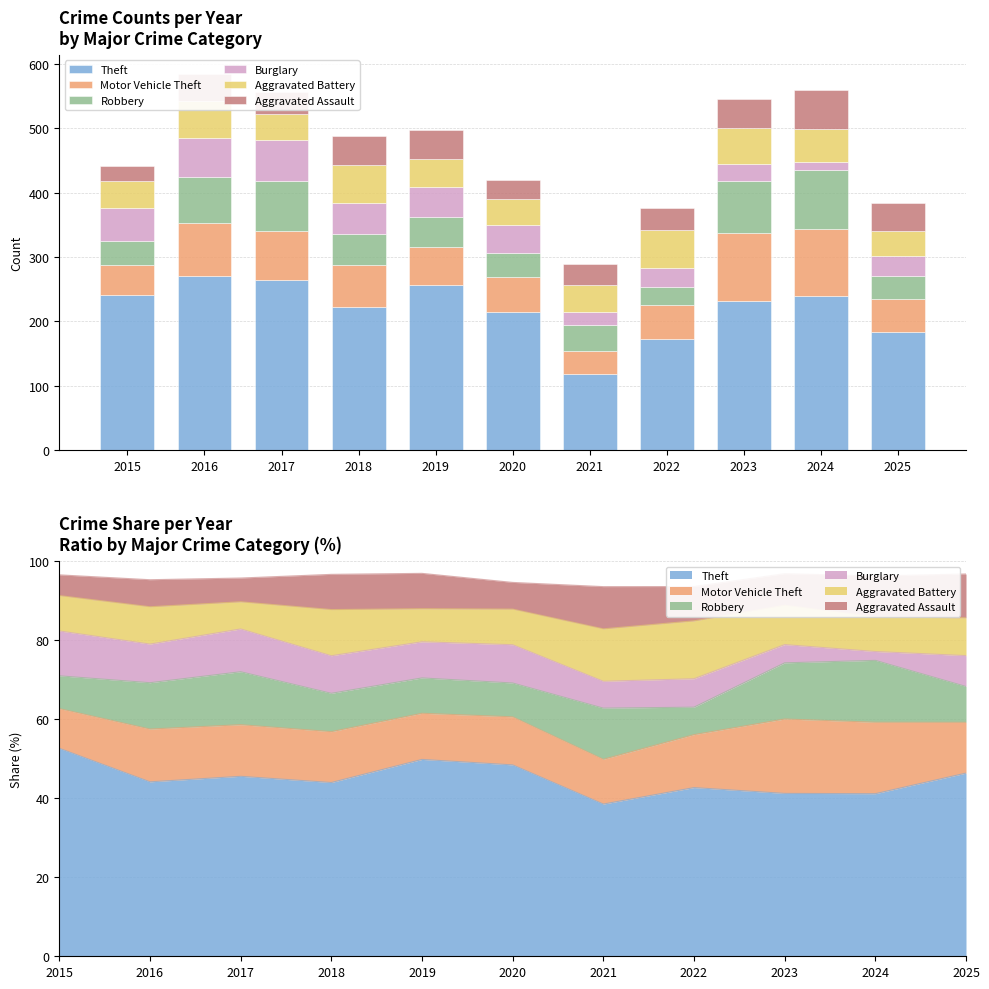

Reading left to right, list all the values displayed in this chart.

Theft: 2015=241	2016=271	2017=265	2018=222	2019=256	2020=215	2021=119	2022=172	2023=232	2024=239	2025=184
Motor Vehicle Theft: 2015=46	2016=82	2017=76	2018=65	2019=60	2020=54	2021=35	2022=54	2023=106	2024=105	2025=51
Robbery: 2015=38	2016=72	2017=78	2018=49	2019=46	2020=38	2021=40	2022=28	2023=80	2024=91	2025=36
Burglary: 2015=52	2016=60	2017=63	2018=48	2019=47	2020=43	2021=21	2022=29	2023=26	2024=13	2025=31
Aggravated Battery: 2015=41	2016=58	2017=40	2018=59	2019=43	2020=40	2021=41	2022=59	2023=56	2024=51	2025=38
Aggravated Assault: 2015=24	2016=42	2017=35	2018=45	2019=46	2020=30	2021=33	2022=35	2023=45	2024=60	2025=44